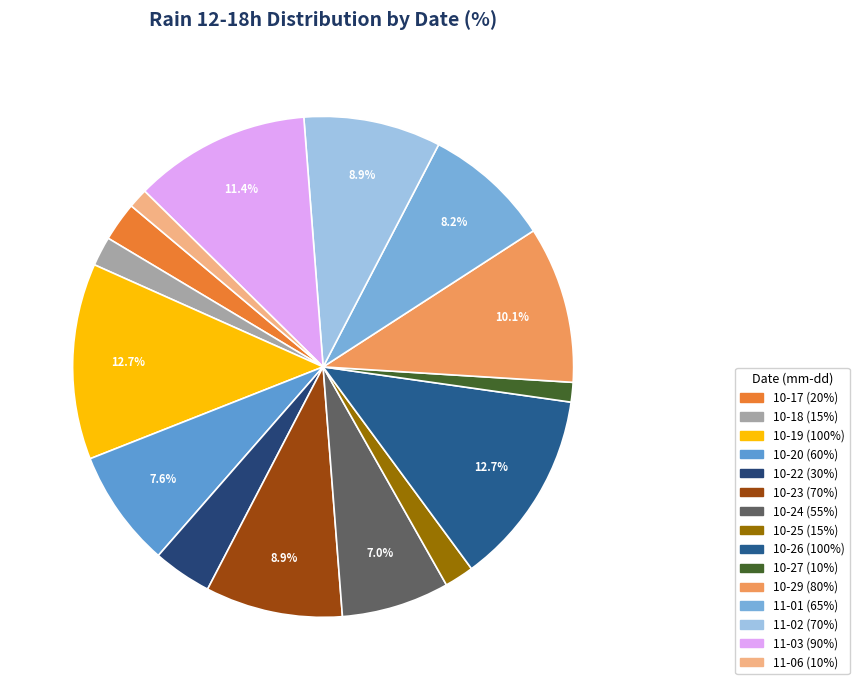

Which slice is the largest?

2023-10-19